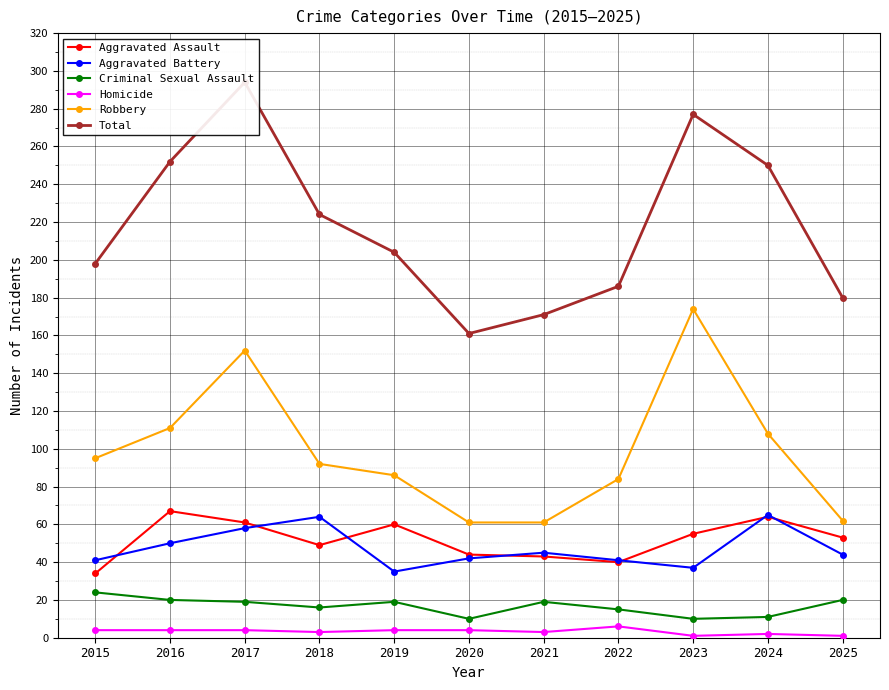

Reading left to right, extract all data points from this chart.

Aggravated Assault: 34	67	61	49	60	44	43	40	55	64	53
Aggravated Battery: 41	50	58	64	35	42	45	41	37	65	44
Criminal Sexual Assault: 24	20	19	16	19	10	19	15	10	11	20
Homicide: 4	4	4	3	4	4	3	6	1	2	1
Robbery: 95	111	152	92	86	61	61	84	174	108	62
Total: 198	252	294	224	204	161	171	186	277	250	180